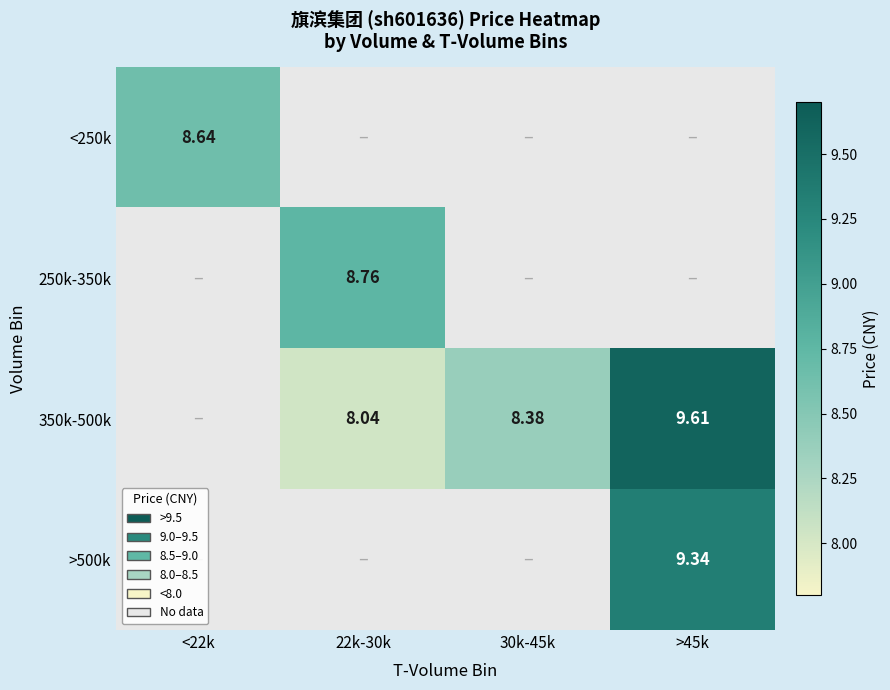

What is the smallest value displayed?

8.0